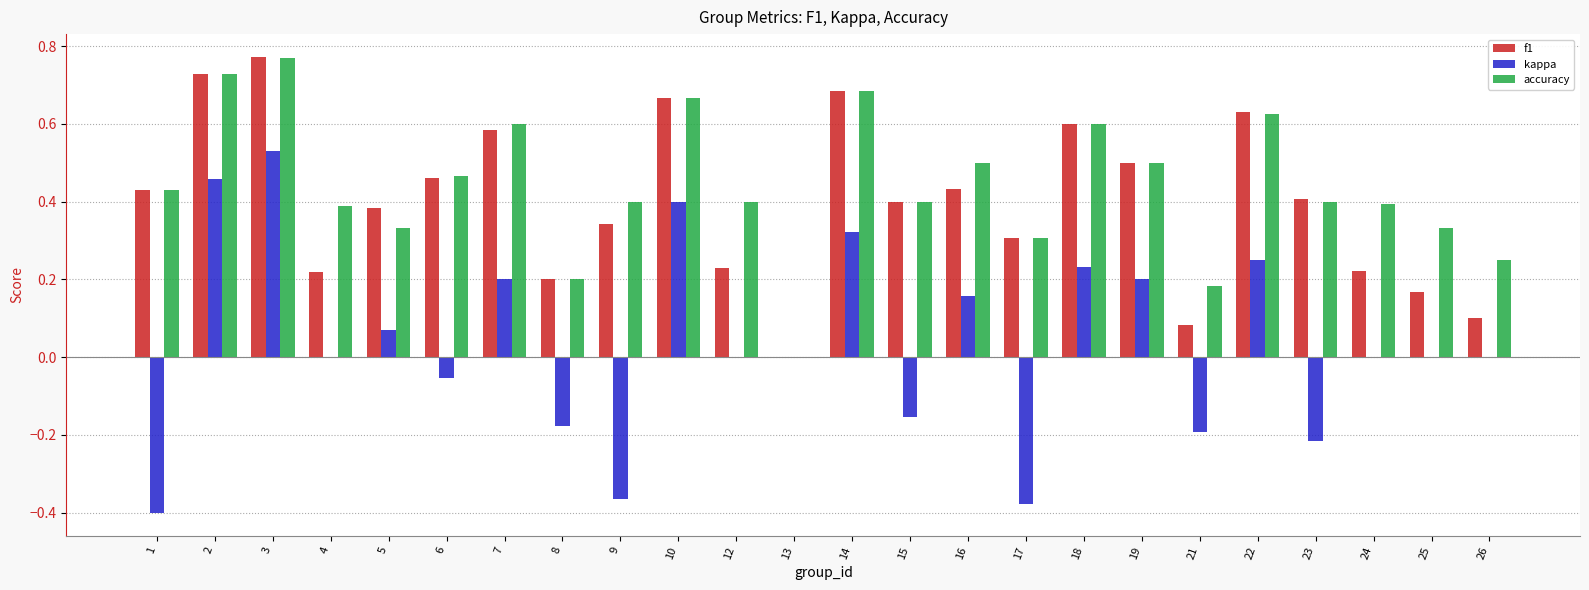

The accuracy series shows 0.4 at 4. True or false?

True